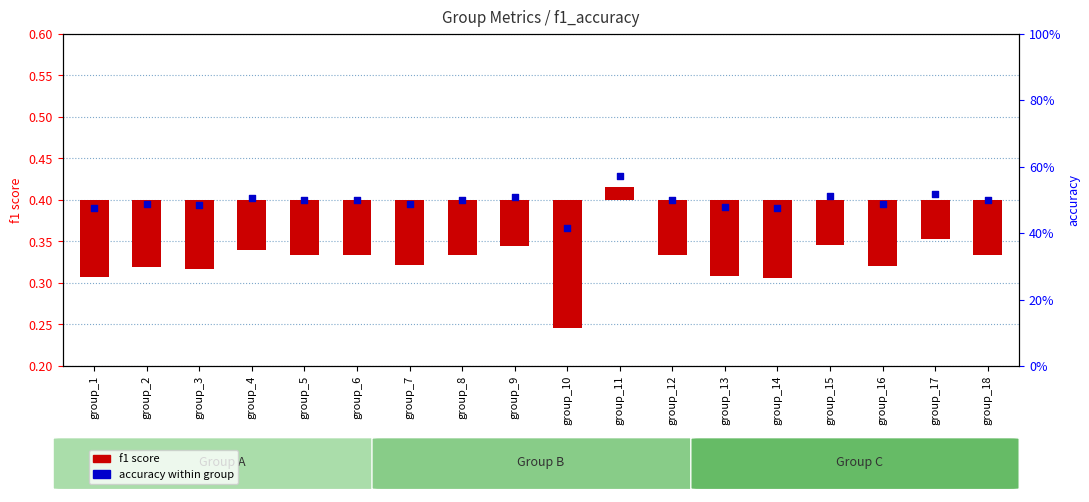

Which series reaches the maximum Y coordinate?

accuracy within group